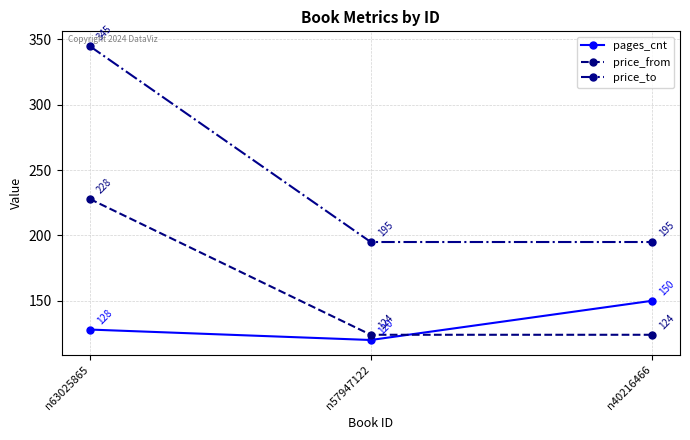

What is the total value across all series at n40216466?

469